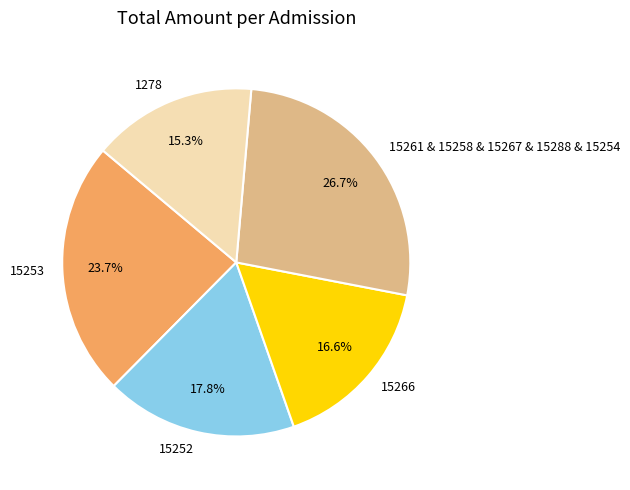

How many slices are in this pie chart?

5